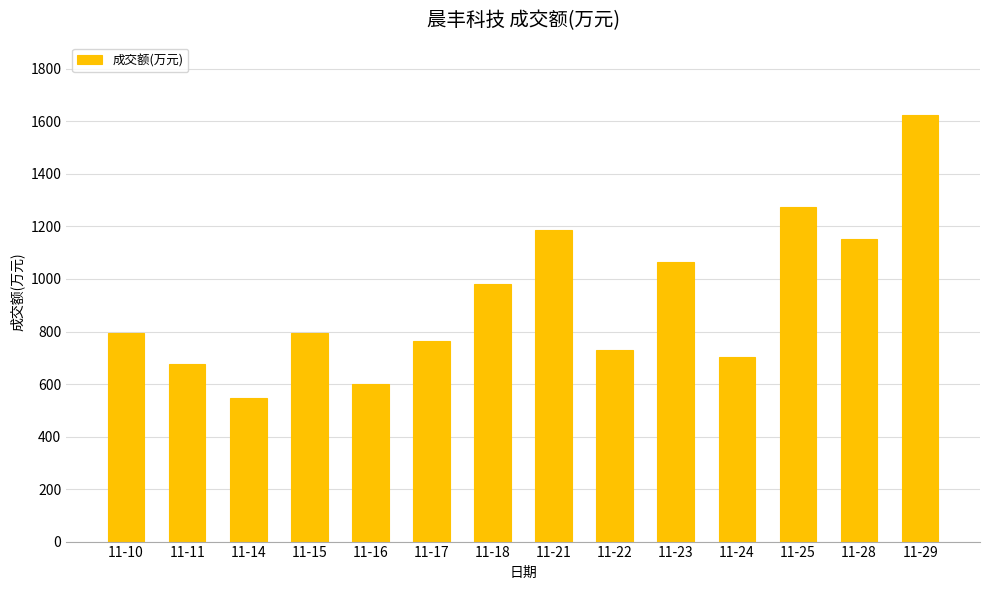

At which category does the chart reach its minimum across all series?

11-14